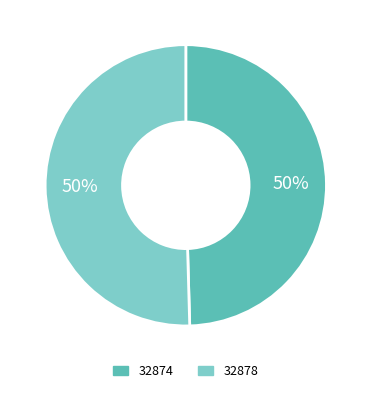

To the nearest percent, what is the combined percentage of 32874 and 32878?

100%